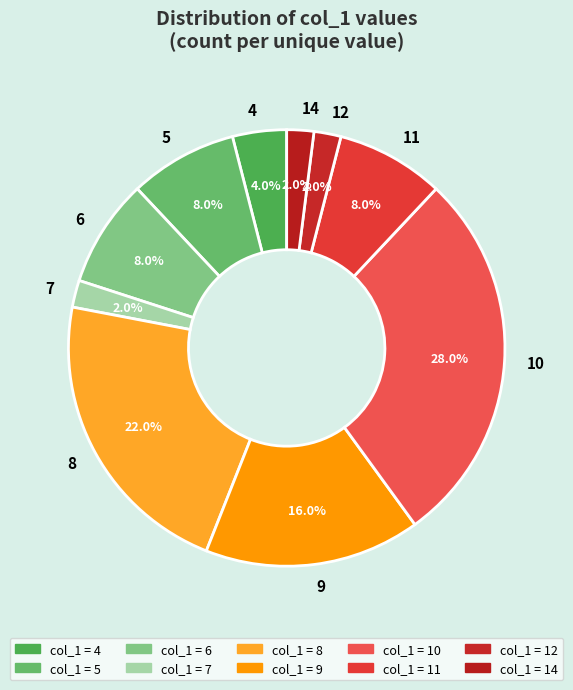

Is it true that 10 is 21% of the pie?

False